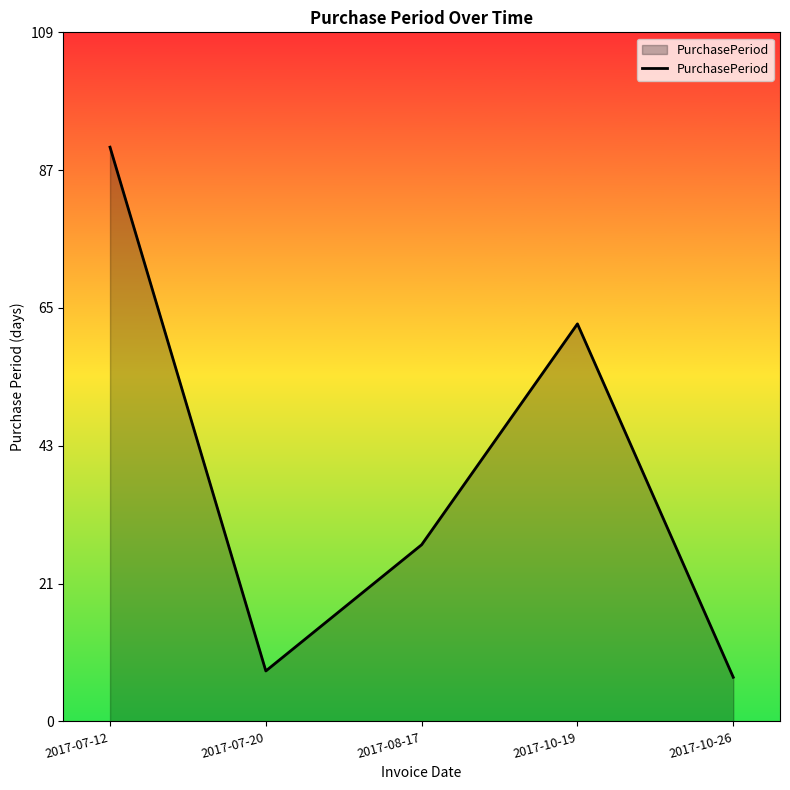

What value does the data have at 2017-10-26?

7